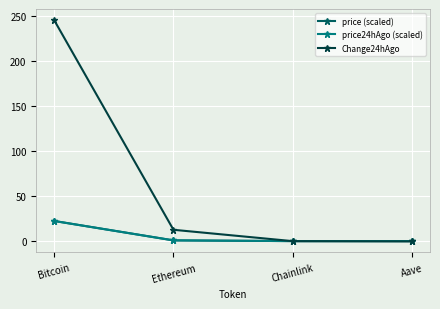

True or false: Change24hAgo has more than 0 interior local peaks.

False